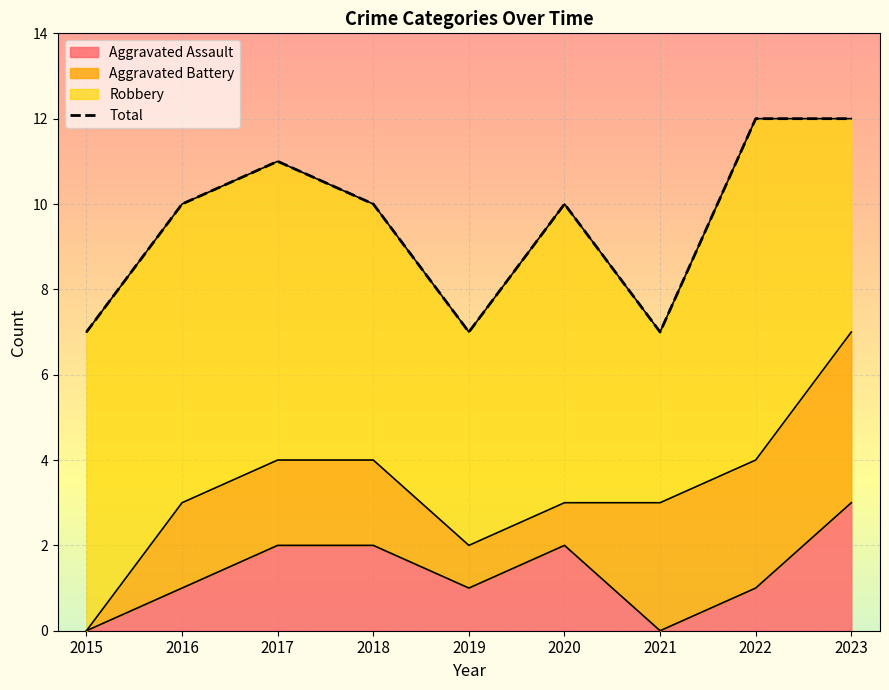

What is the sum of all values?

86